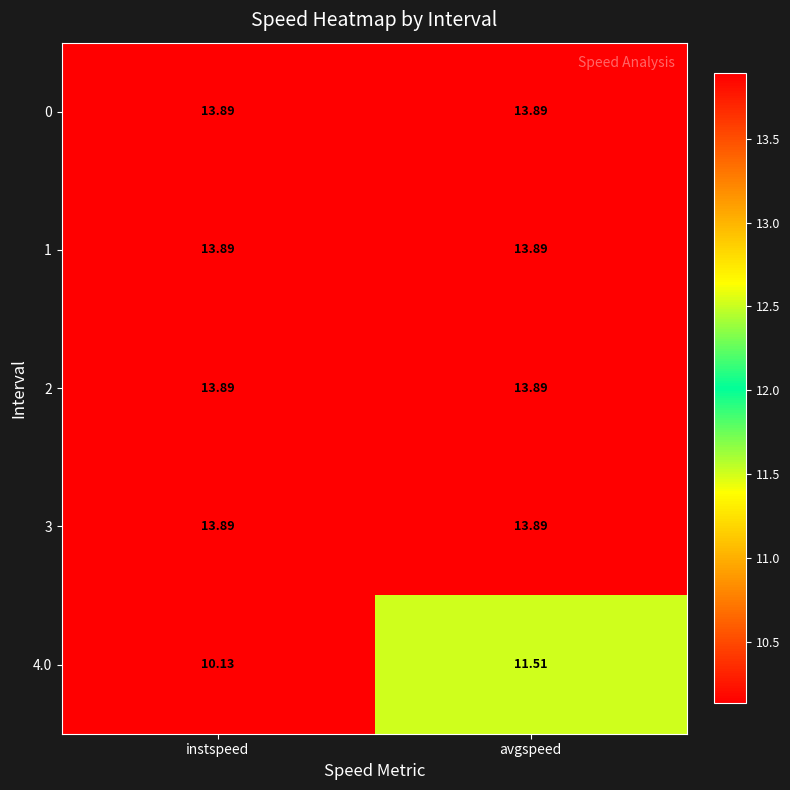

What is the total value across all series at avgspeed?

67.1